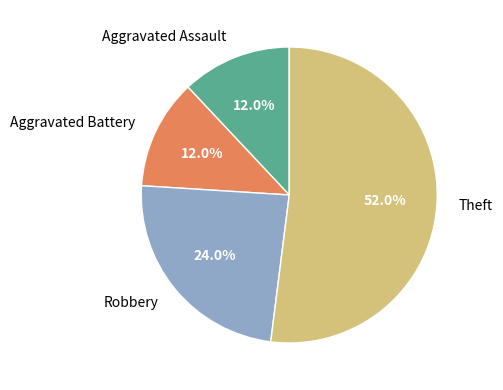

Which slice represents more than half of the pie?

Theft